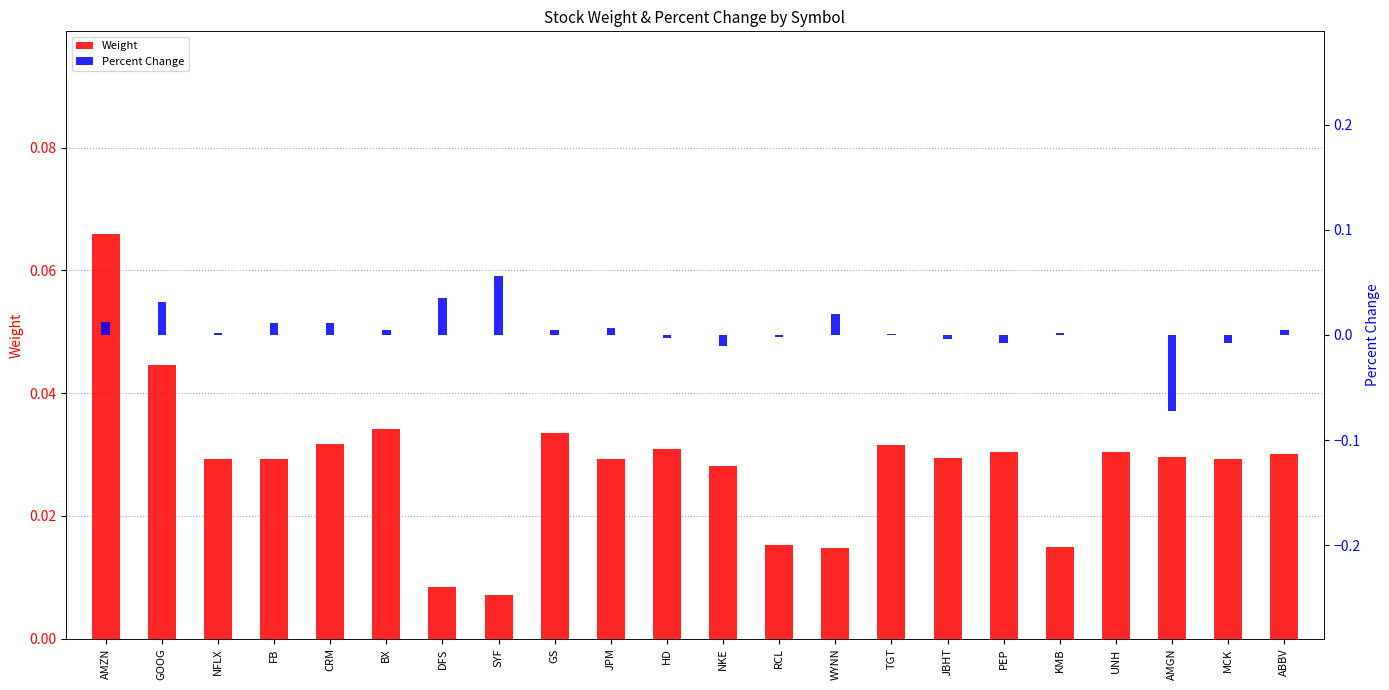

Are the bars grouped side by side (vs. stacked)?

Yes